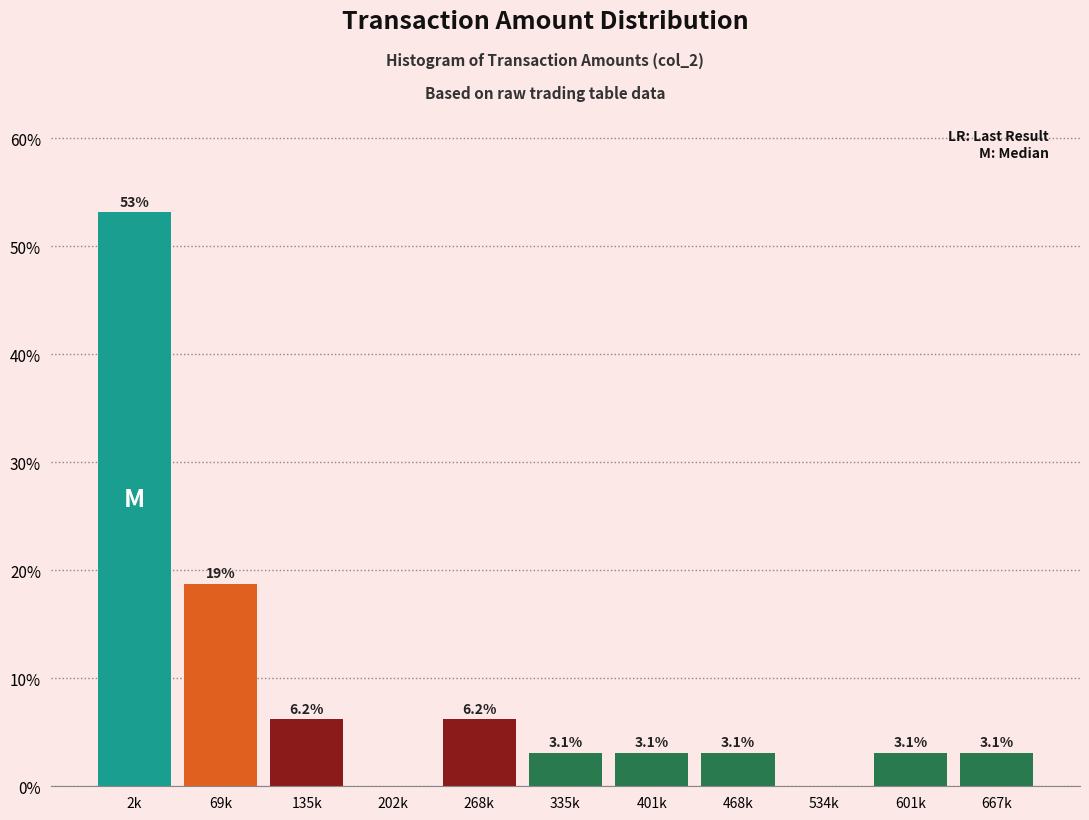

Approximately how many times larger is the value at 468k compared to 335k?

1.0